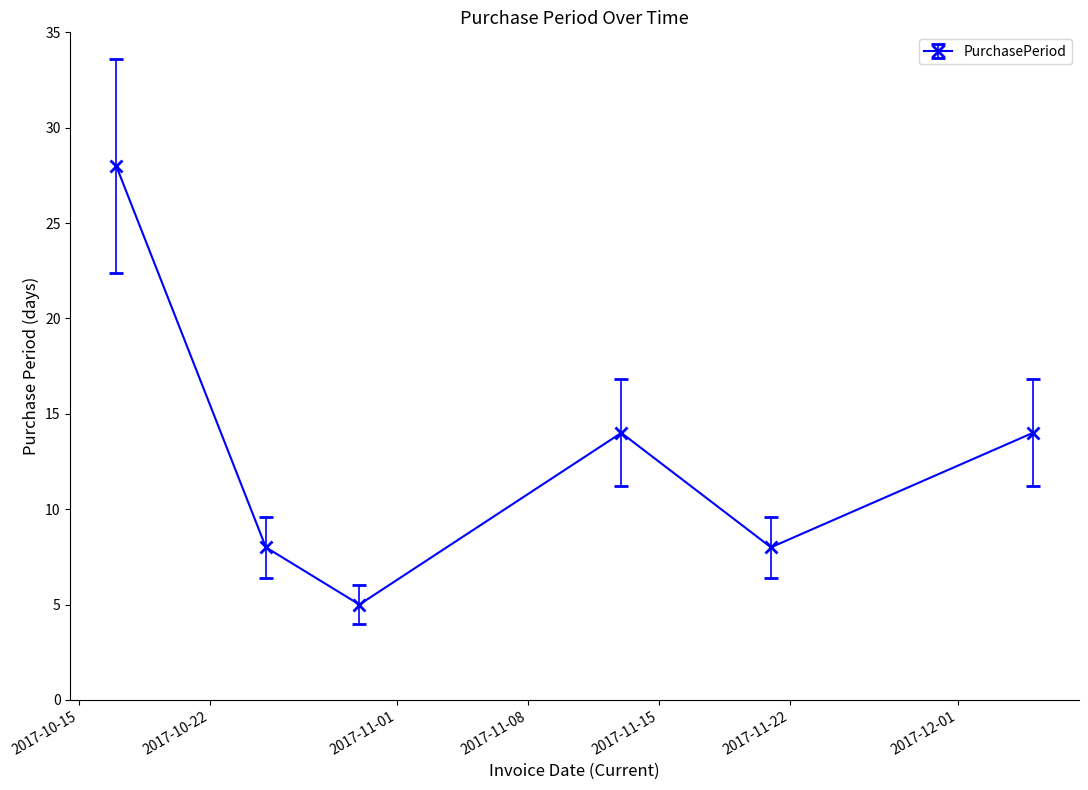

What is the greatest value displayed?

28